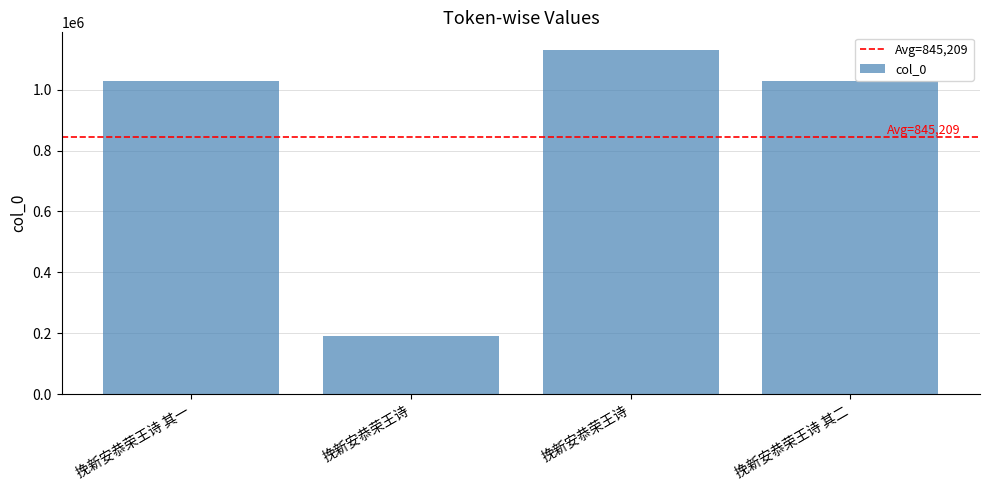

List the labels in order of value, smallest first.

挽新安恭荣王诗, 挽新安恭荣王诗 其一, 挽新安恭荣王诗 其二, 挽新安恭荣王诗